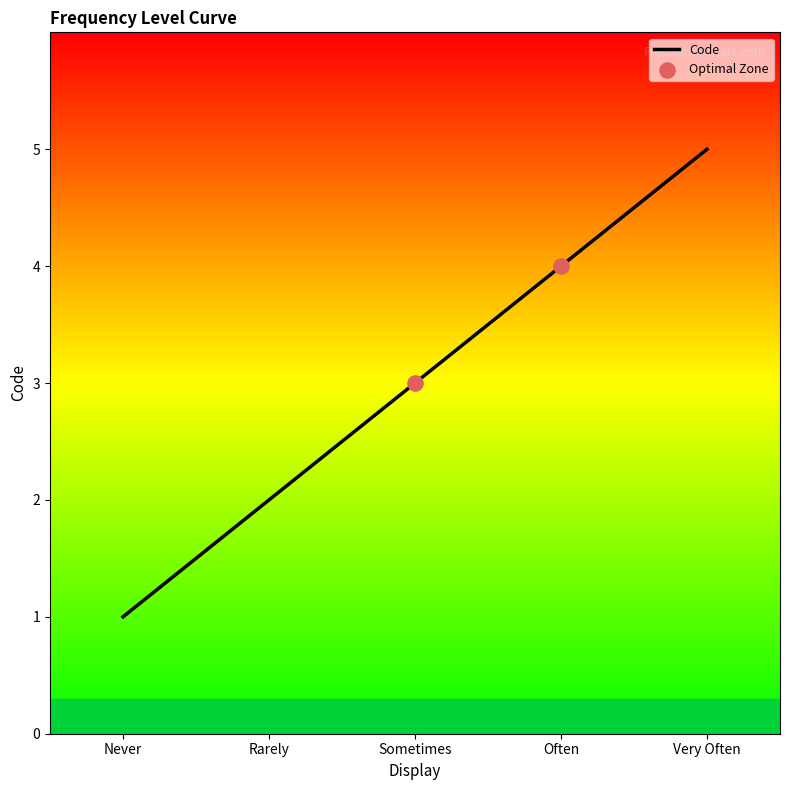

Between Sometimes and Very Often, which is larger?

Very Often